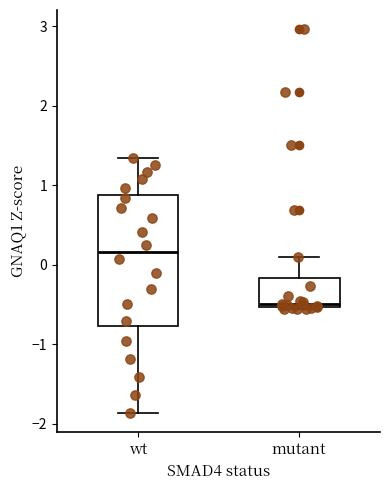

Reading left to right, transcribe this box plot: for each box, give where its median line is, the range the box spans, and where its two whiskers end, as read against the y-axis. The values are not printed on the chart, so give them approximately, as read against the axis.

wt: median 0.2, box -0.8 to 0.9, whiskers -1.9 to 1.3
mutant: median -0.5 (just above the box's lower edge), box -0.5 to -0.2, whiskers -0.6 to 0.1